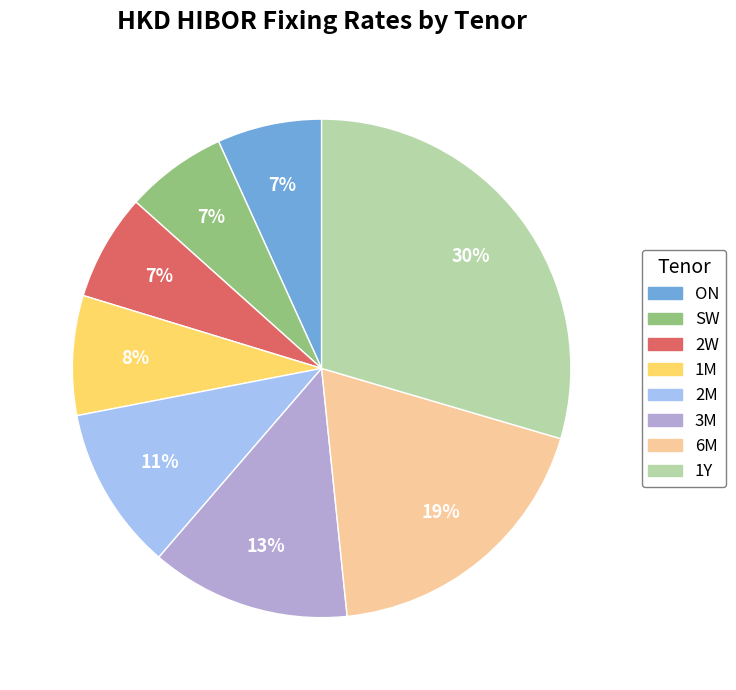

To the nearest percent, what is the average slice percentage?

12%